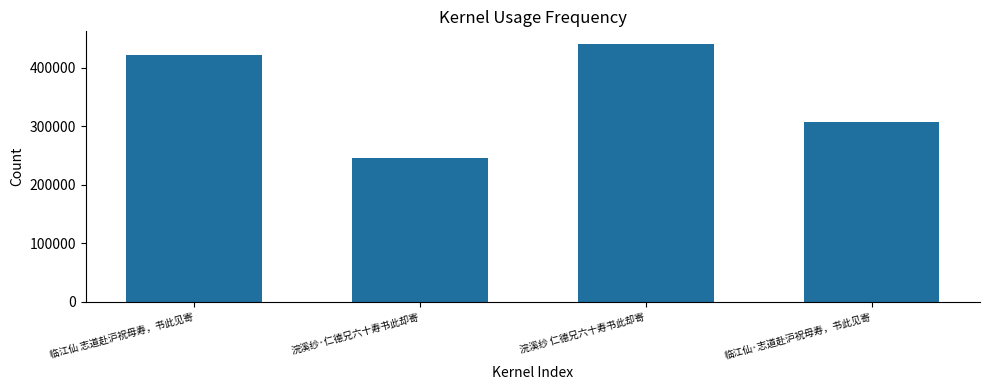

How many bars are there in total?

4